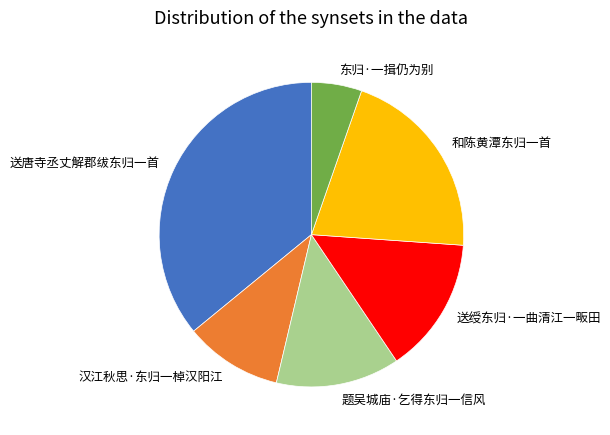

Does any single category account for the majority?

No